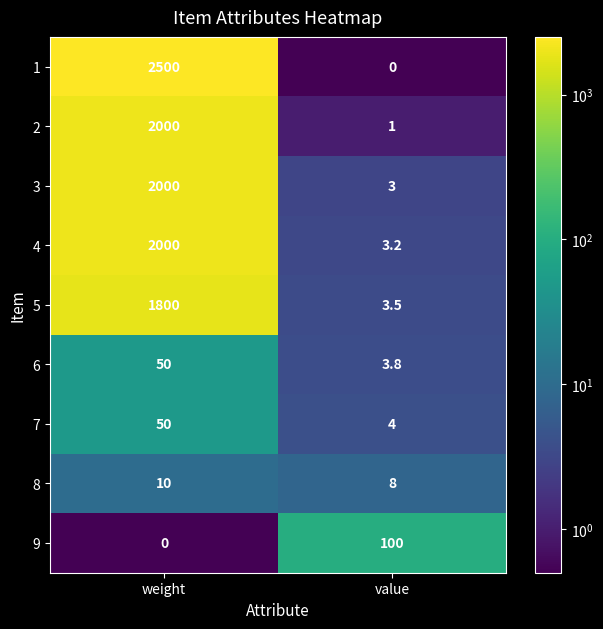

At which label does 8 reach its peak?

weight